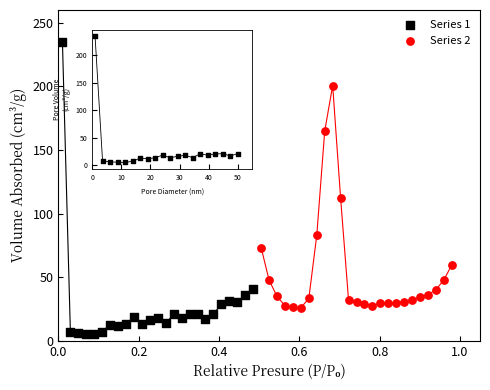

Which series has the largest Y range (max minus min)?

Series 1